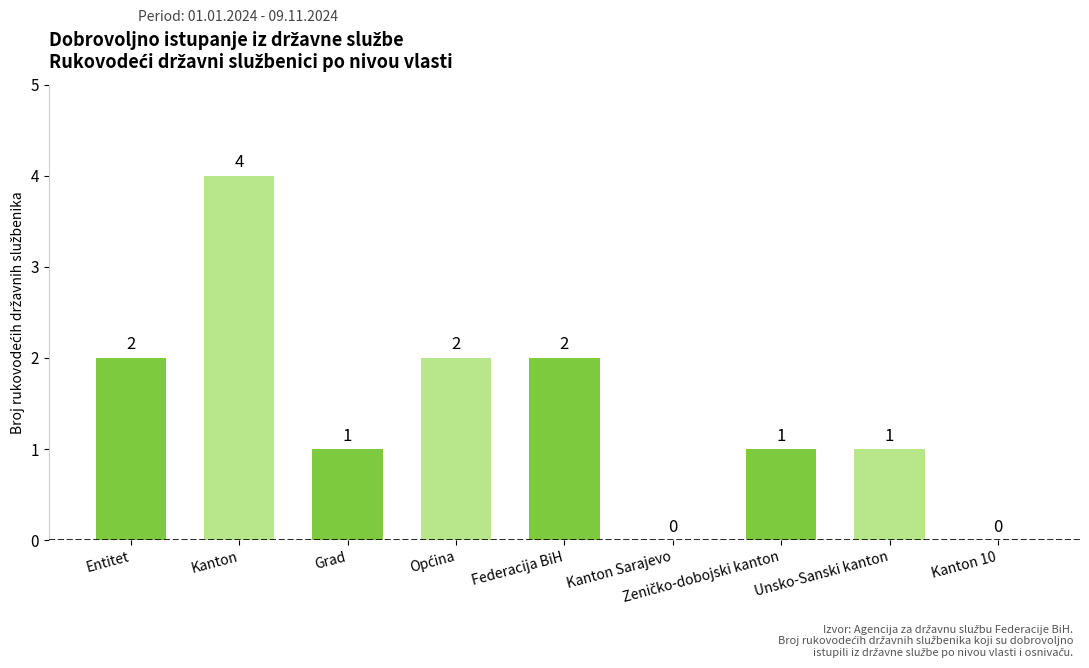

At which label does the data first exceed 1?

Entitet